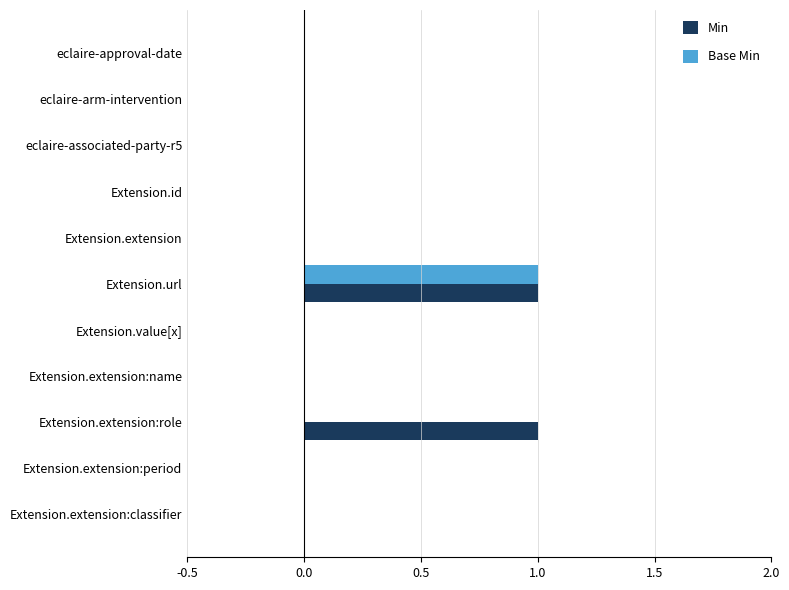

What is the greatest value displayed?

1